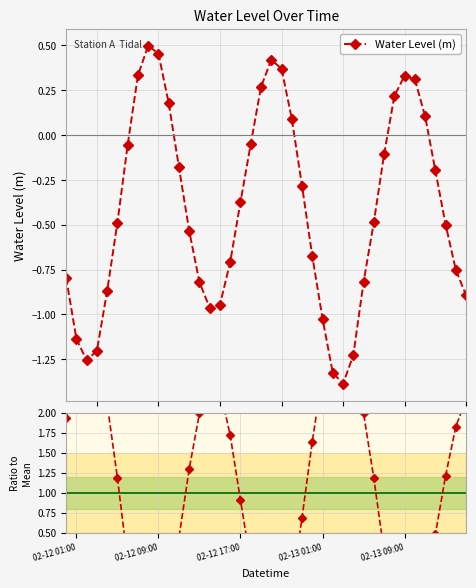

How many intersections are there between Water Level (m) and Ratio to Mean?

6